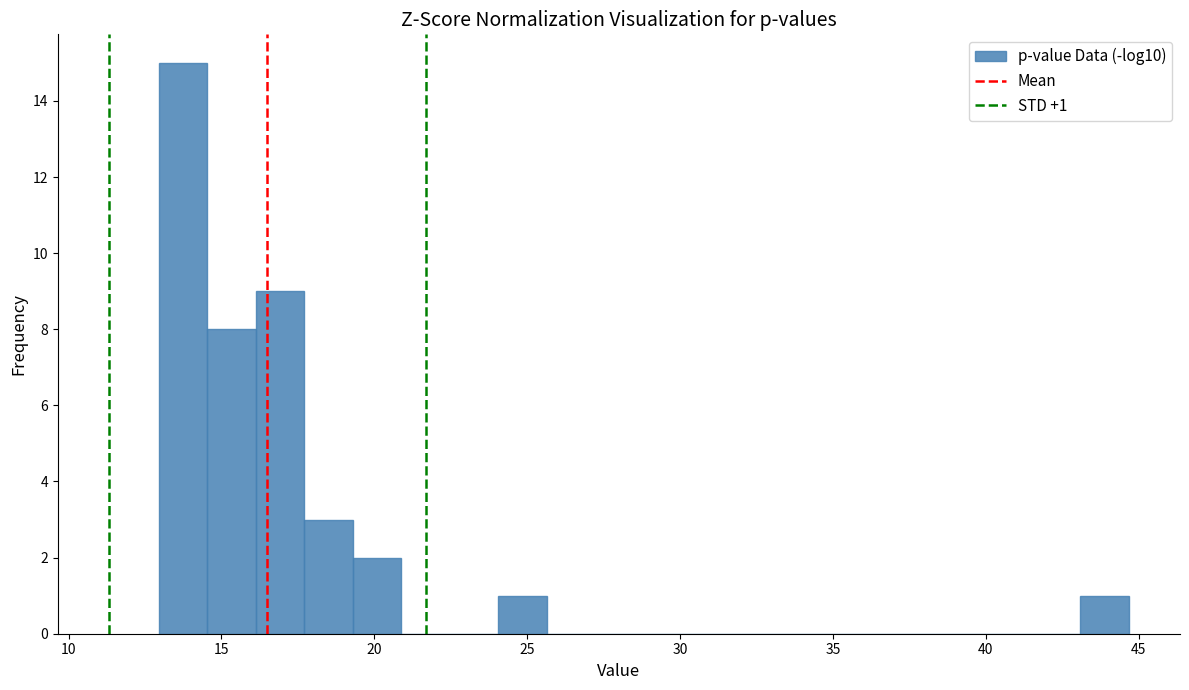

Read against the x-axis, roughly where is the centre of the tallest bar?

13.5